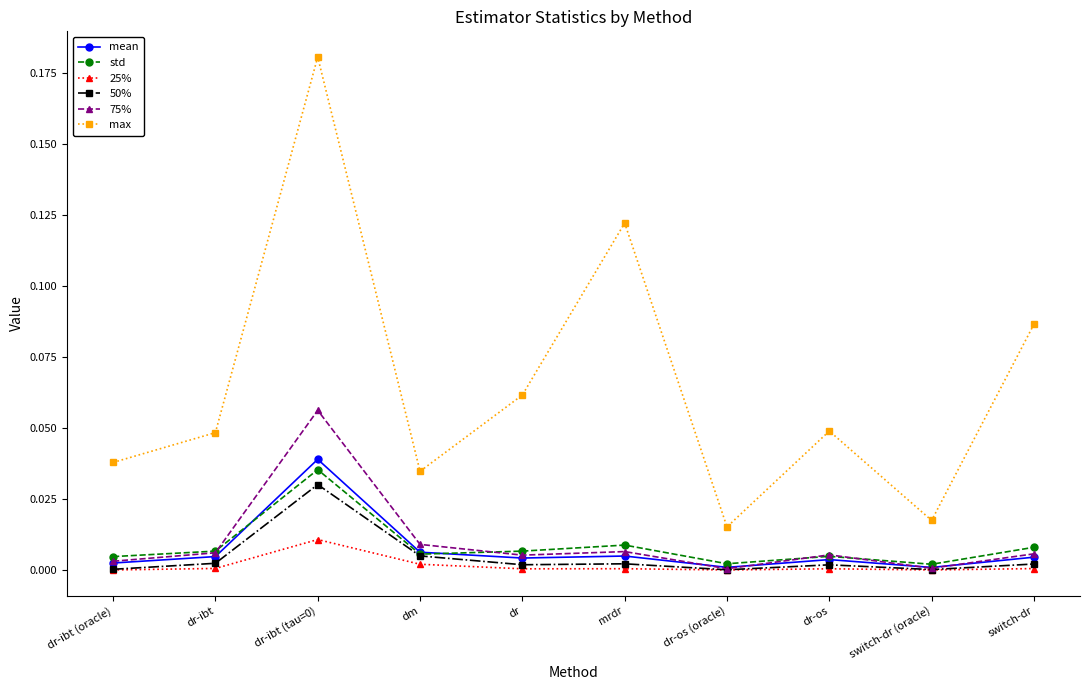

Which series has the largest total across all categories?

max